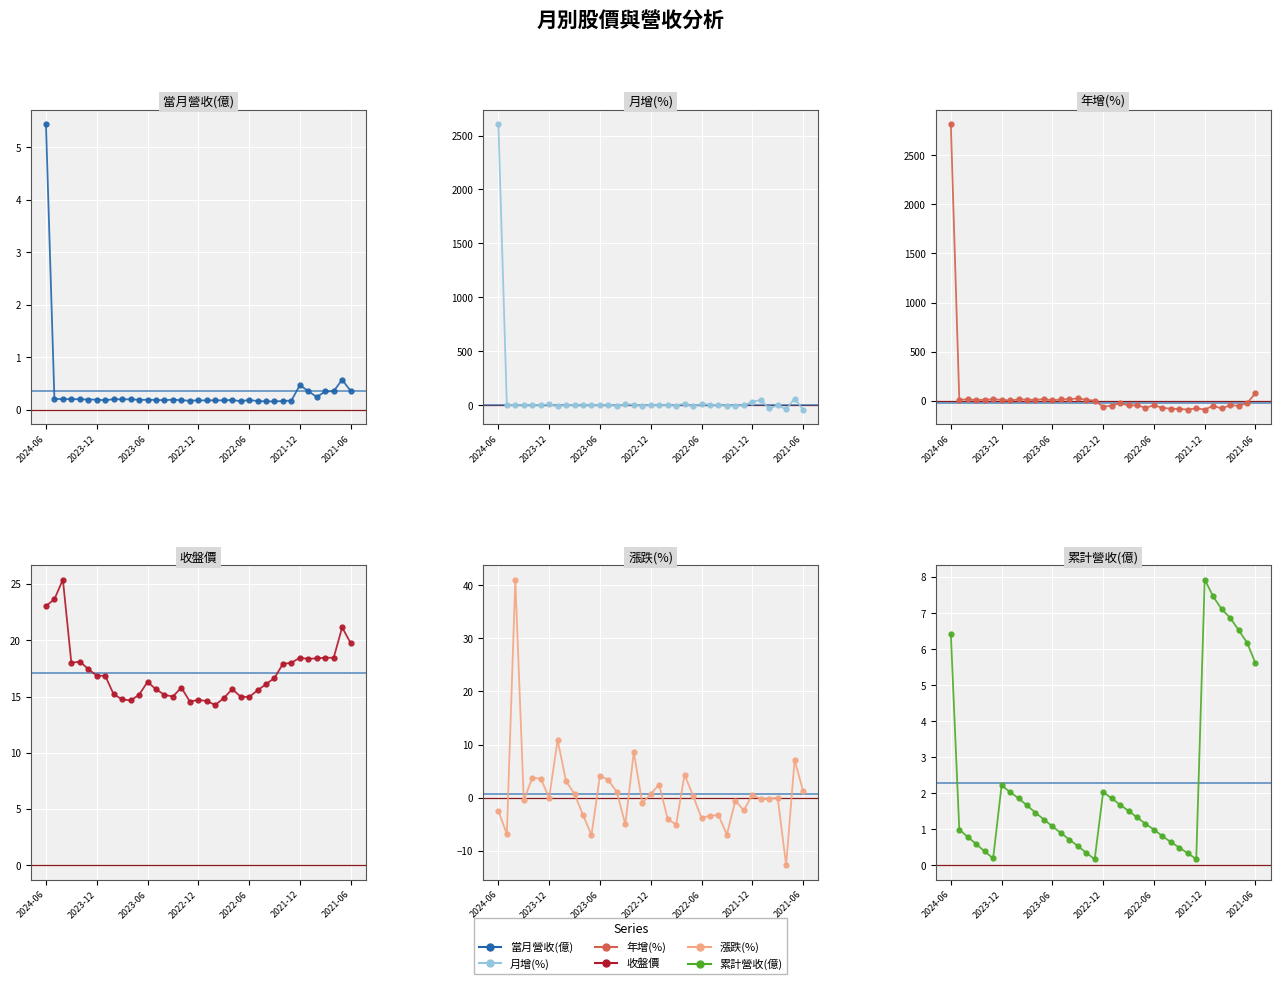

In 累計營收(億), how many points are higher than both neighbors (excluding endpoints)?

3